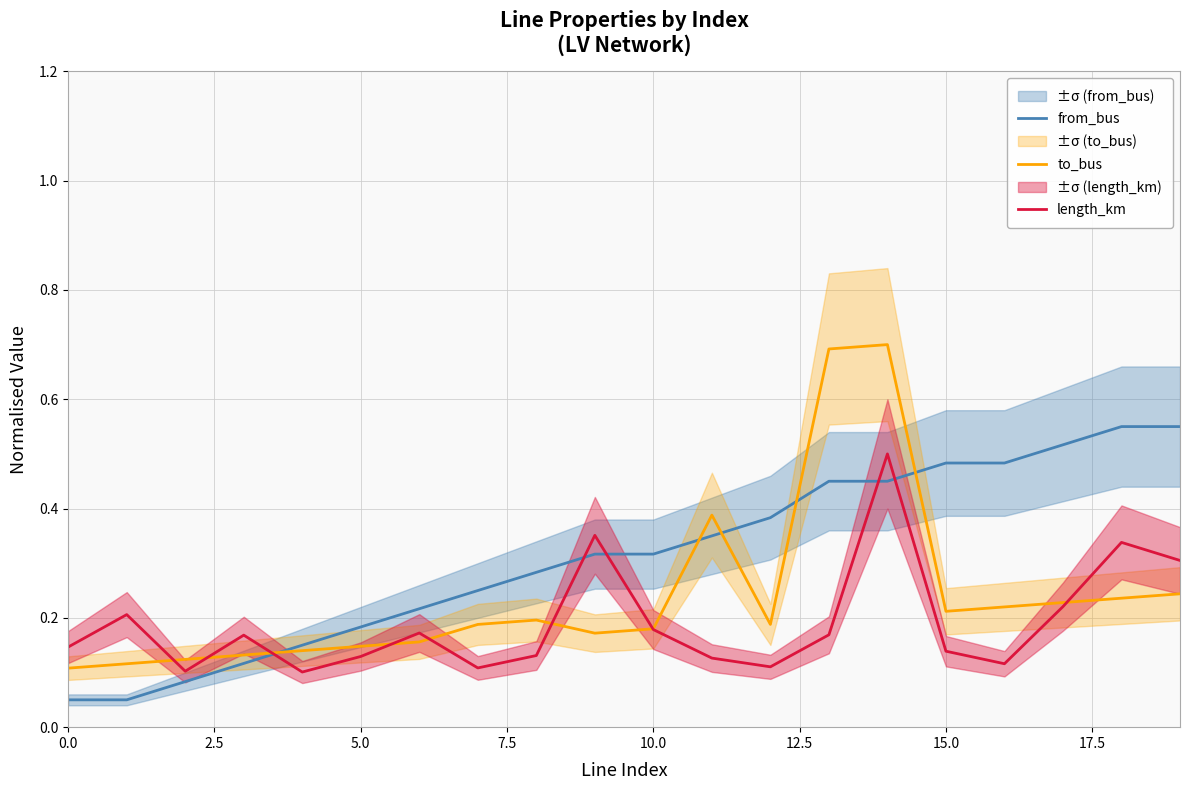

What is the difference between the second highest and second lowest values in the from_bus series?

0.5